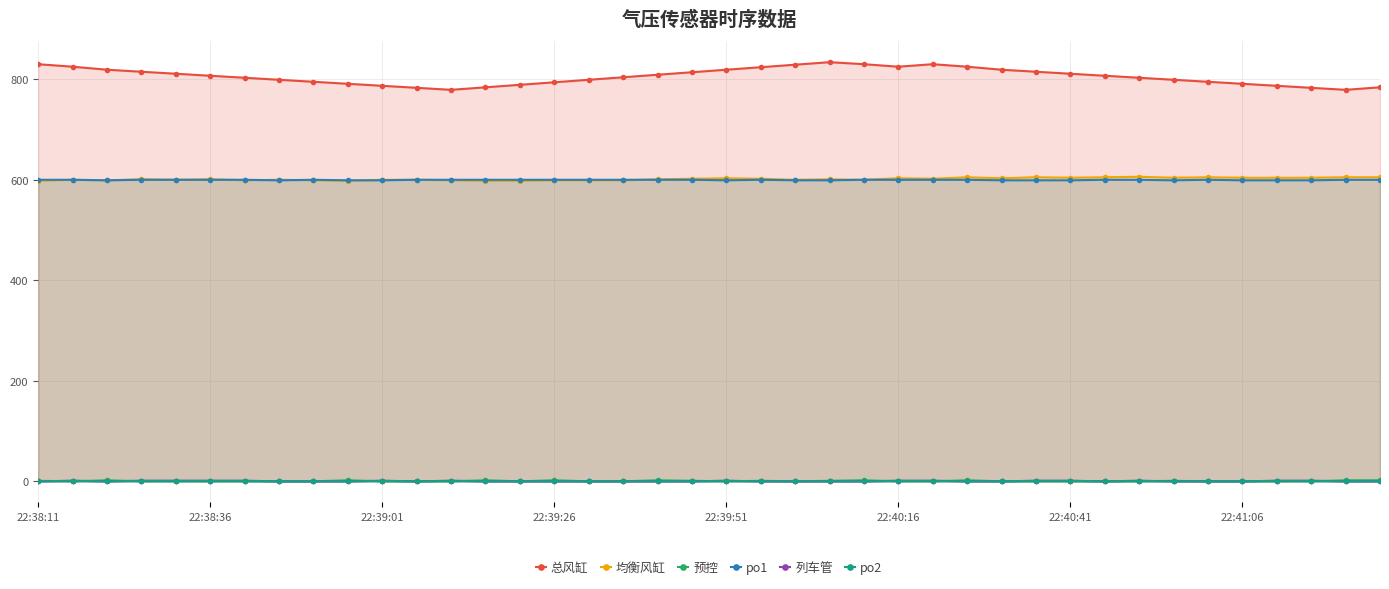

Which series changed the most between 27 and 32?

总风缸